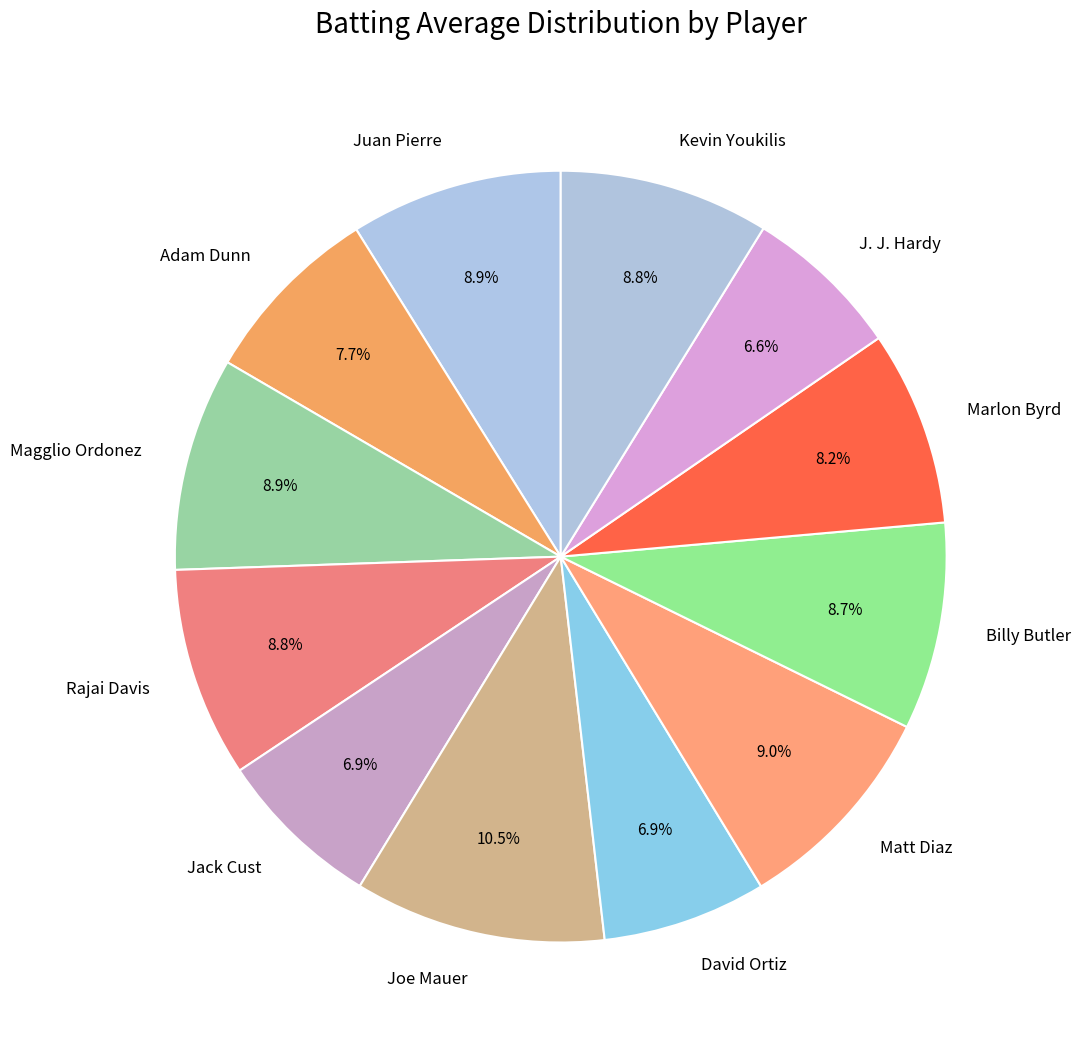

Between Kevin Youkilis and Marlon Byrd, which is larger?

Kevin Youkilis